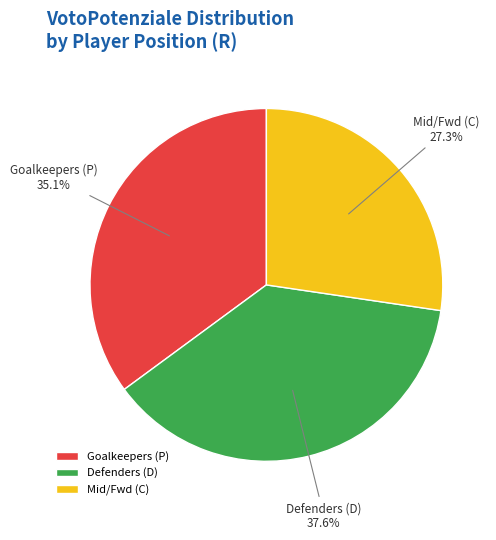

What is the total percentage of Goalkeepers (P) and Mid/Fwd (C)?

62.4%